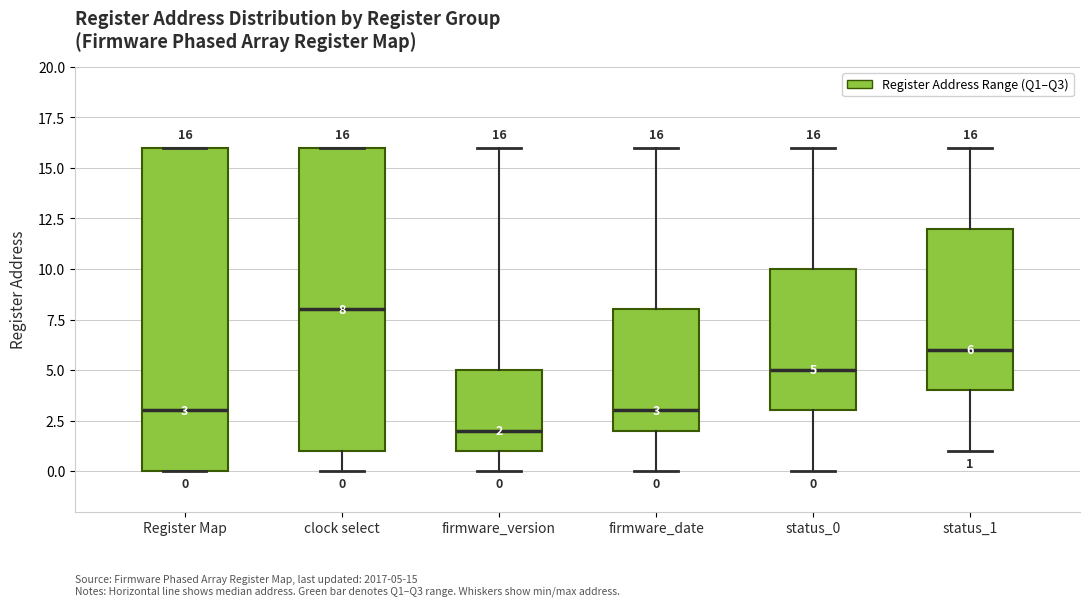

Which box has the lowest median line?

firmware_version